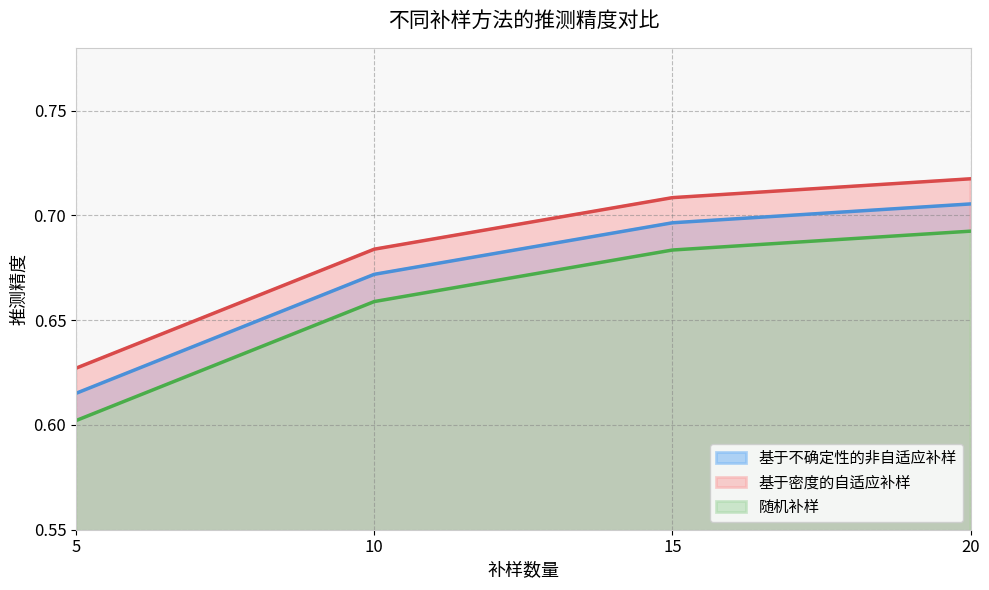

List the series in order of their overall mean, highest first.

基于密度的自适应补样, 基于不确定性的非自适应补样, 随机补样